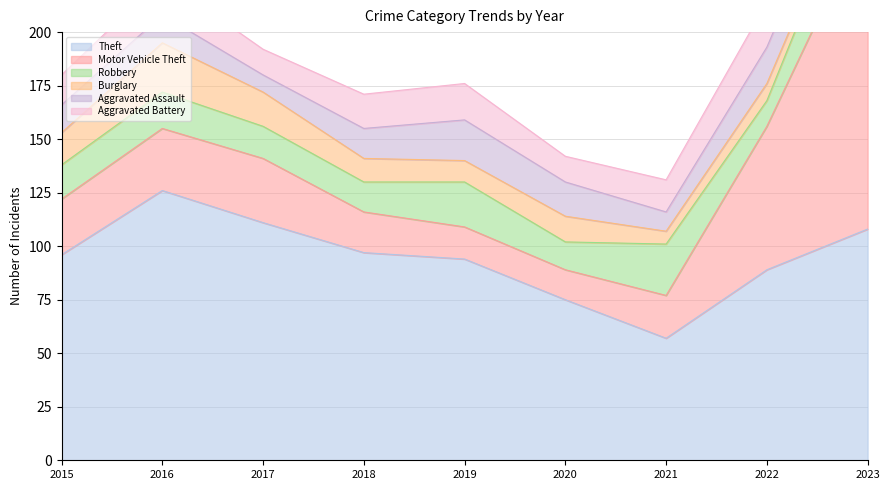

Reading left to right, transcribe all the data shown in this chart.

Theft: 96	126	111	97	94	75	57	89	108
Motor Vehicle Theft: 26	29	30	19	15	14	20	67	147
Robbery: 16	17	15	14	21	13	24	12	29
Burglary: 15	23	16	11	10	12	6	8	2
Aggravated Assault: 13	13	8	14	19	16	9	17	17
Aggravated Battery: 14	17	12	16	17	12	15	21	20